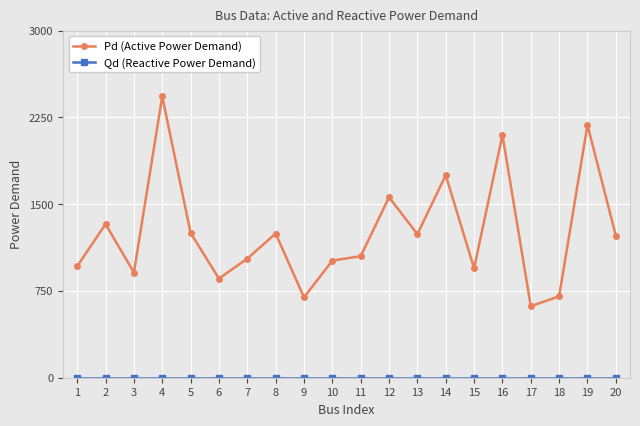

What is the difference between the Pd (Active Power Demand) values at 3 and 2?

418.6